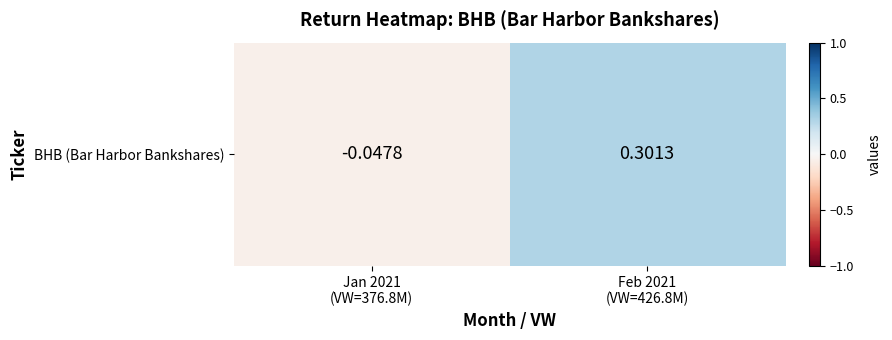

What is the maximum value shown in the chart?

0.3